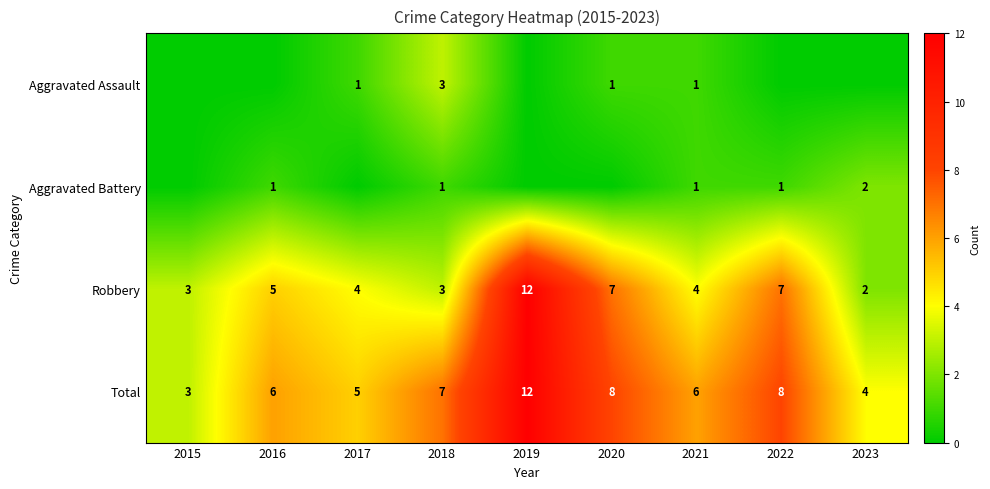

Count the Total values in the range 5 to 8.

6